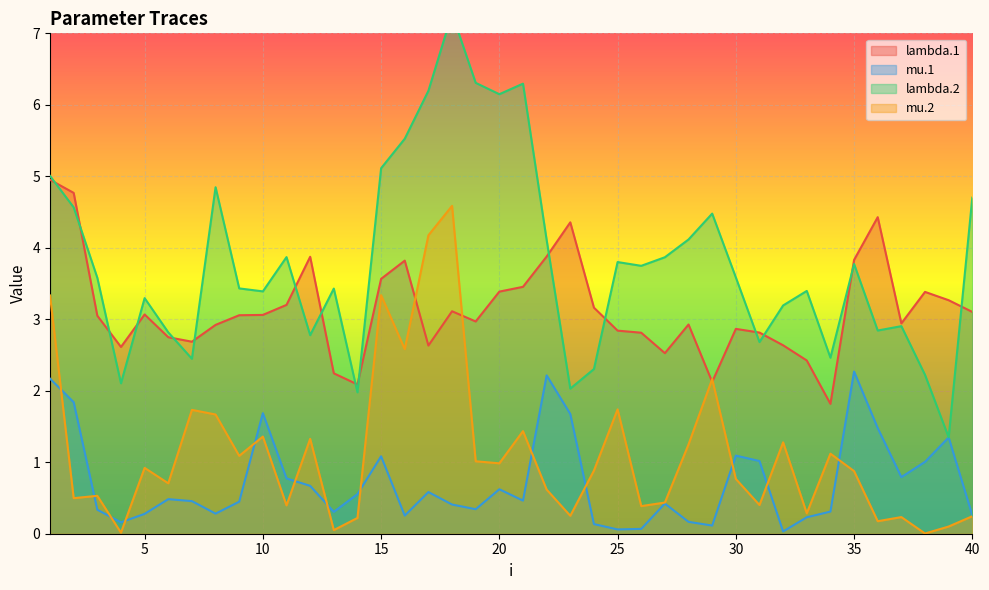

In mu.2, how many points are lower than both neighbors (excluding endpoints)?

14